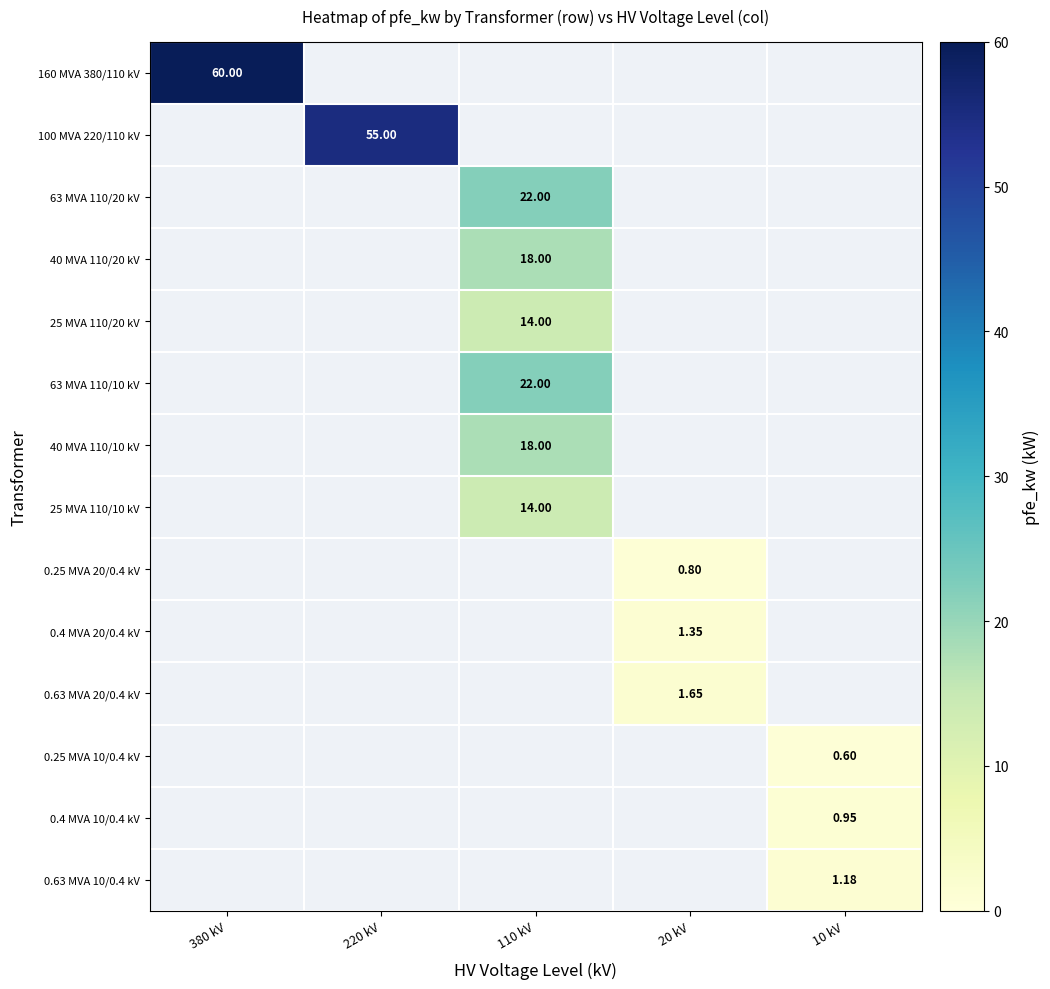

Is the value of 40 MVA 110/10 kV at 220 kV greater than the value of 160 MVA 380/110 kV at 380 kV?

No